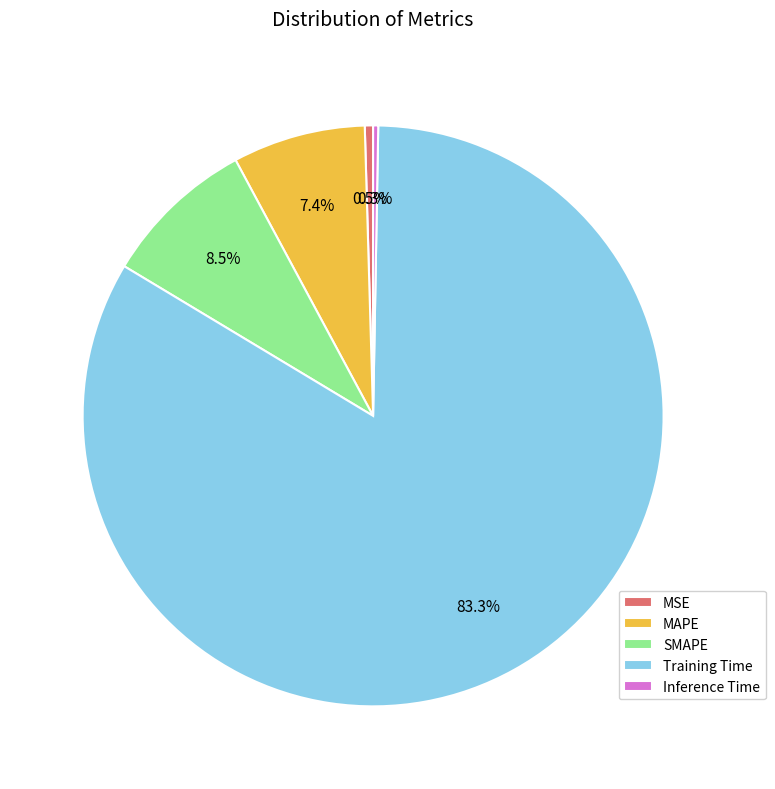

Does MSE represent more than half of the total?

No